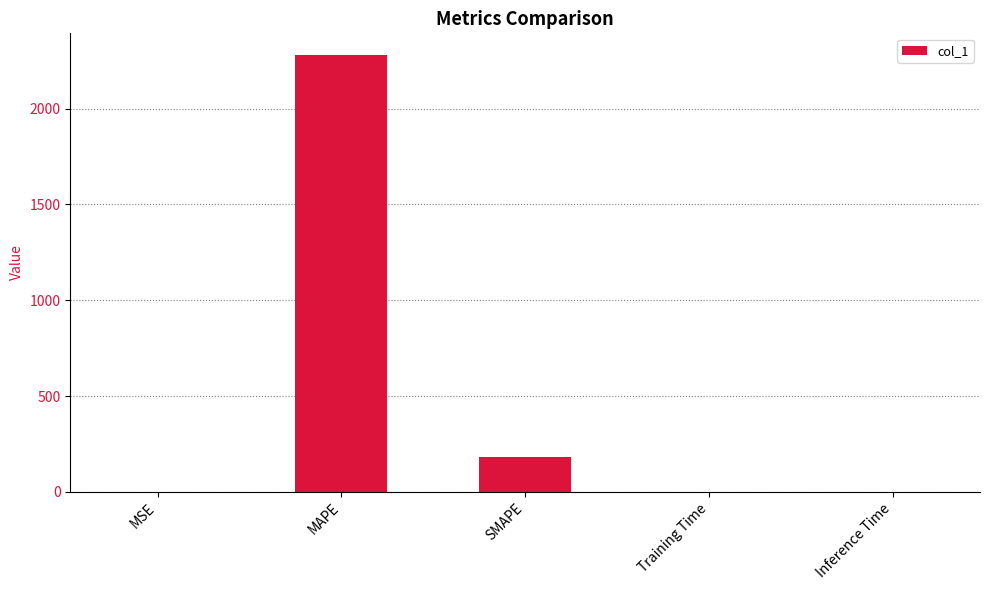

At which label is the value closest to 1139?

SMAPE